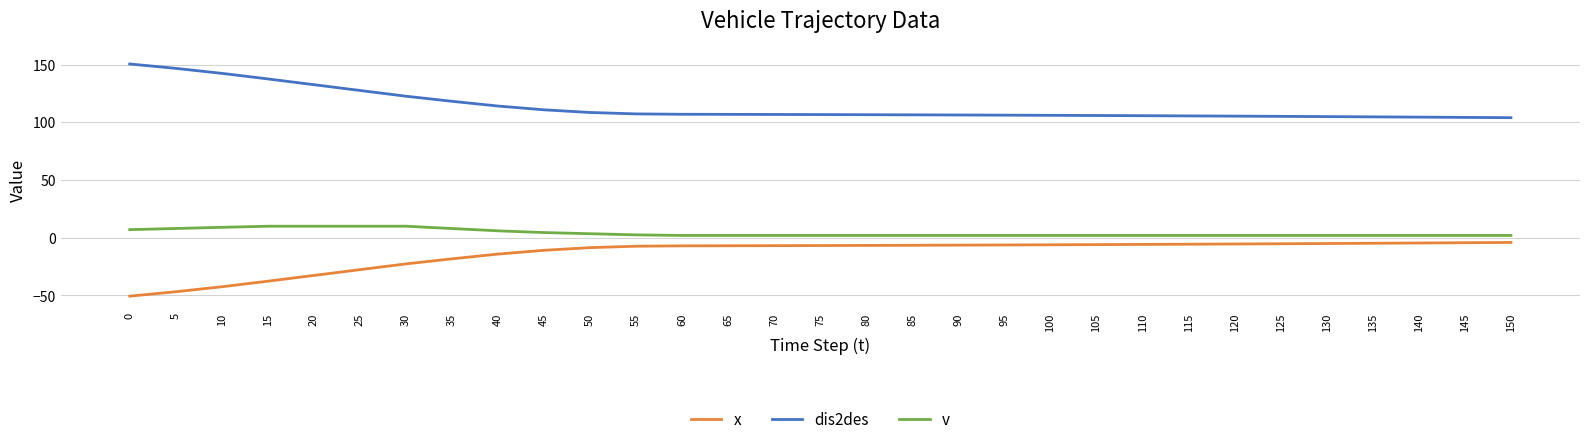

At which label is dis2des closest to 127?

25